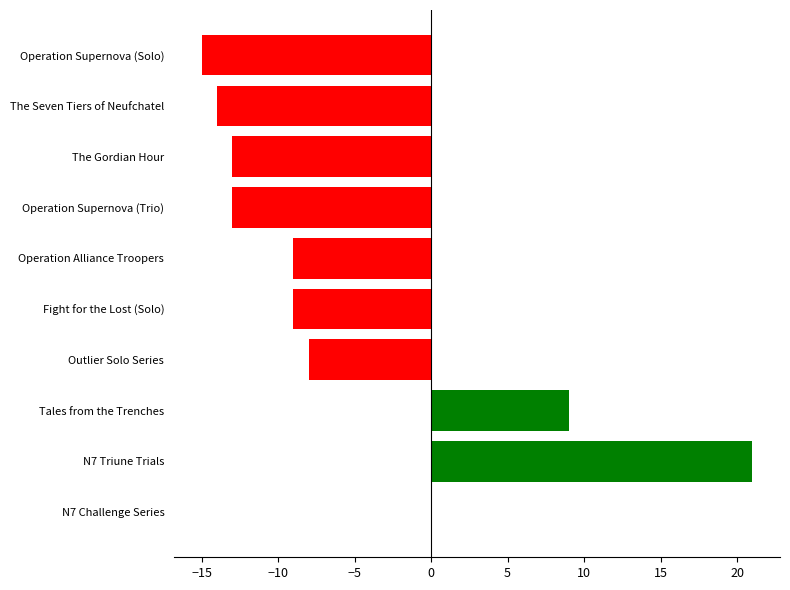

Are the bars horizontal?

Yes